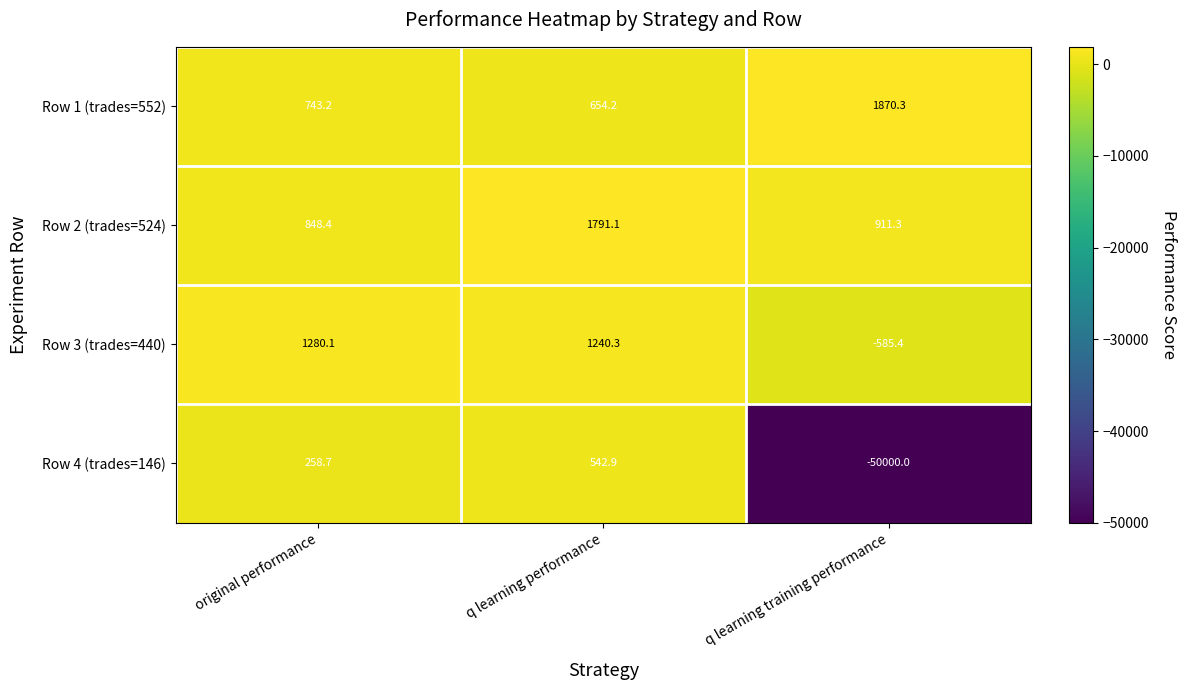

Count the number of categories in the chart.

3